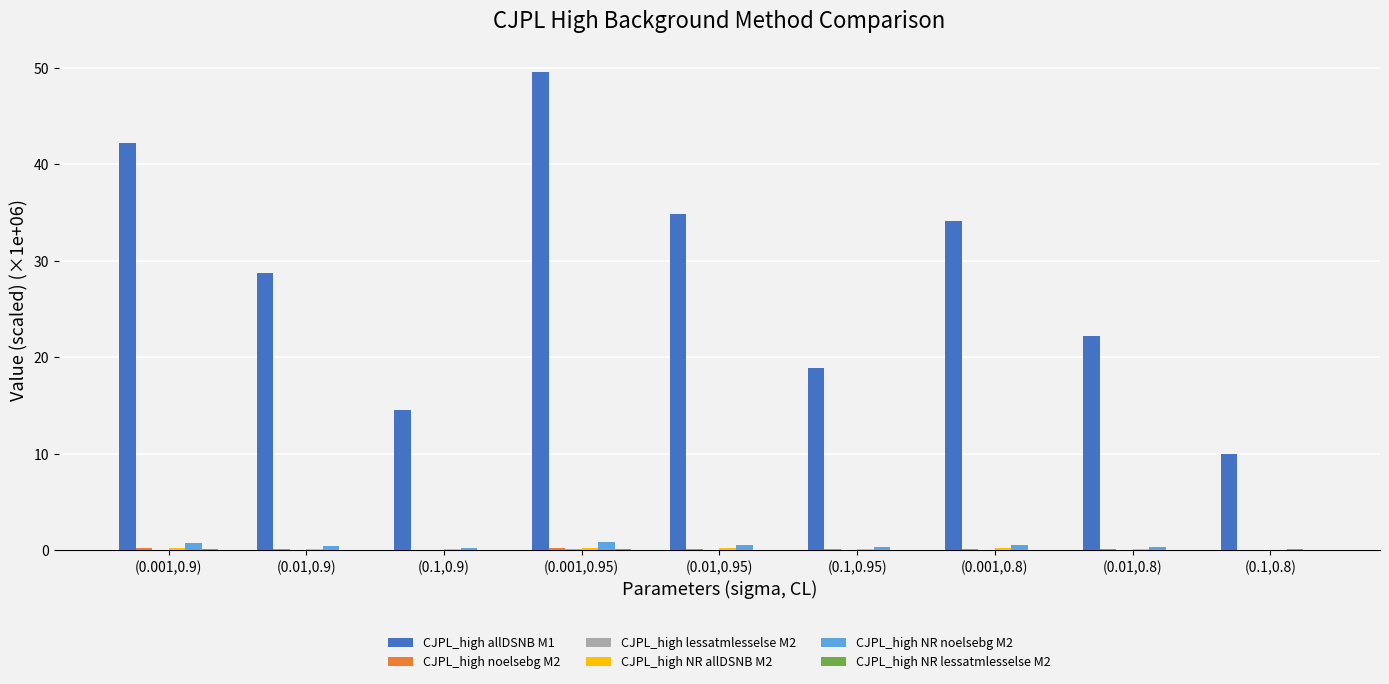

Which series has the largest total across all categories?

CJPL_high allDSNB M1